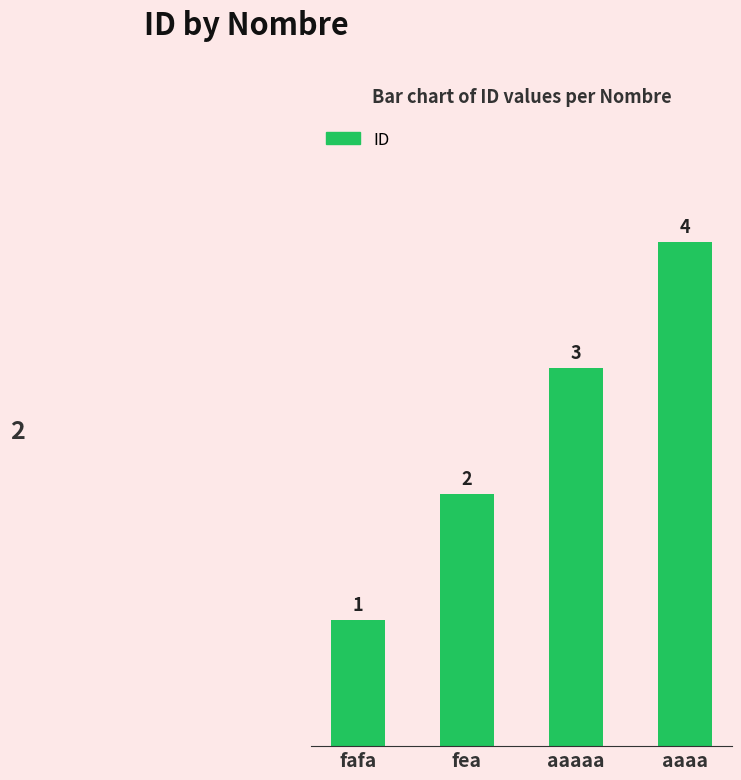

What is the minimum value shown in the chart?

1